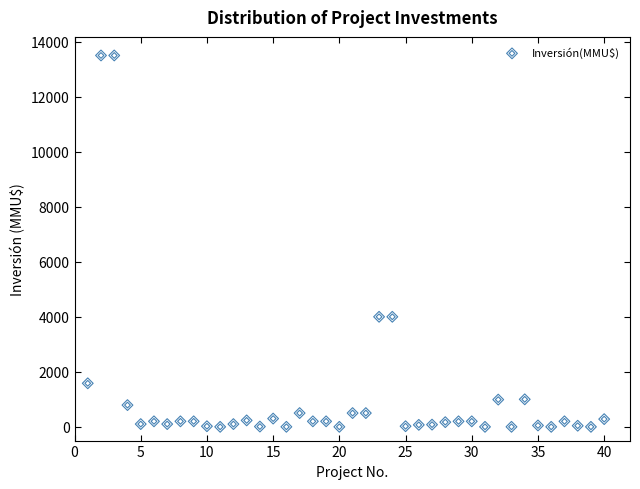

What is the range of X values (max minus min)?

39